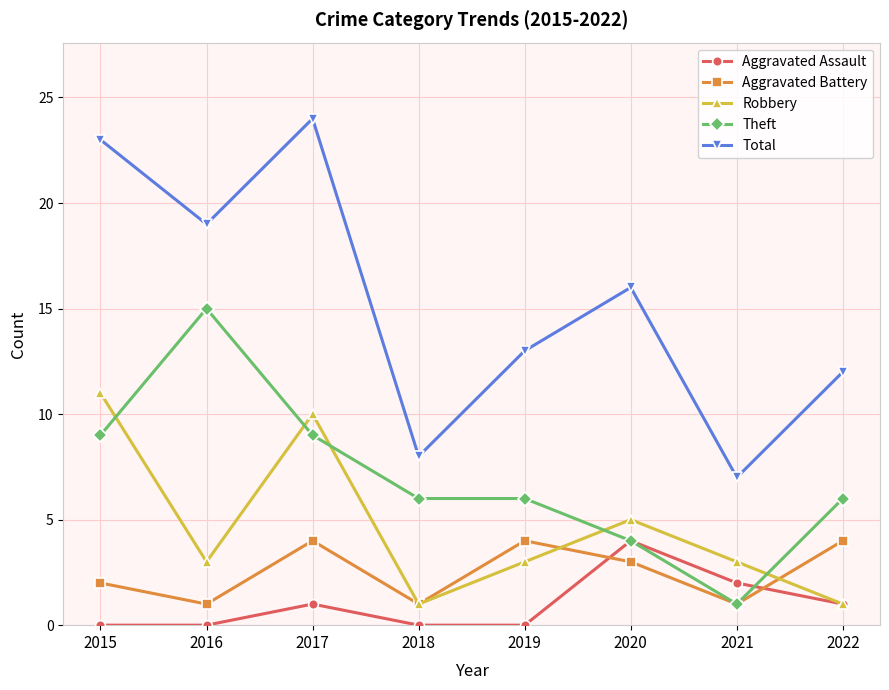

True or false: Aggravated Battery and Aggravated Assault intersect in this chart.

True